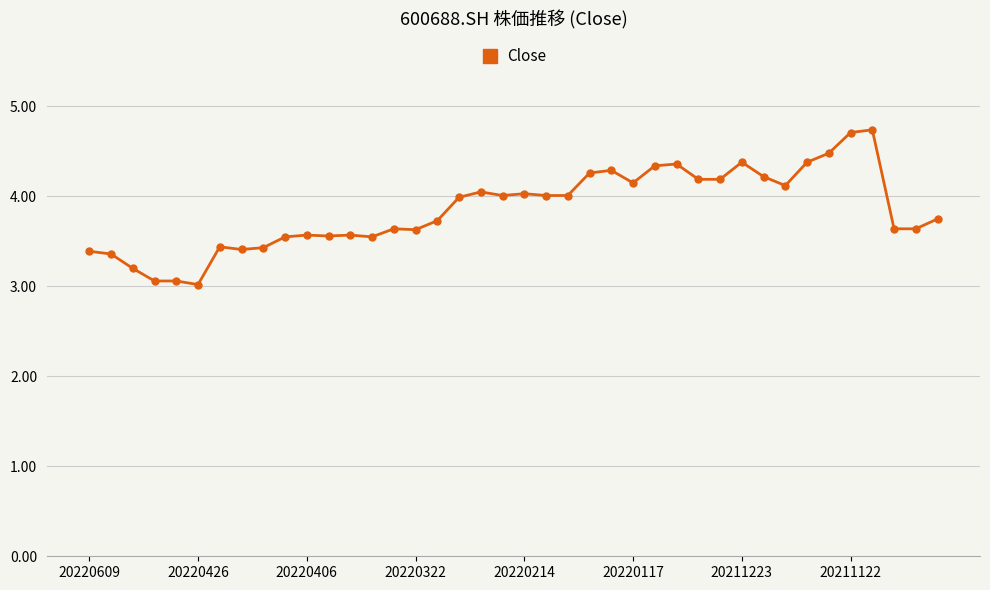

True or false: the data has more than 1 interior local peaks.

True